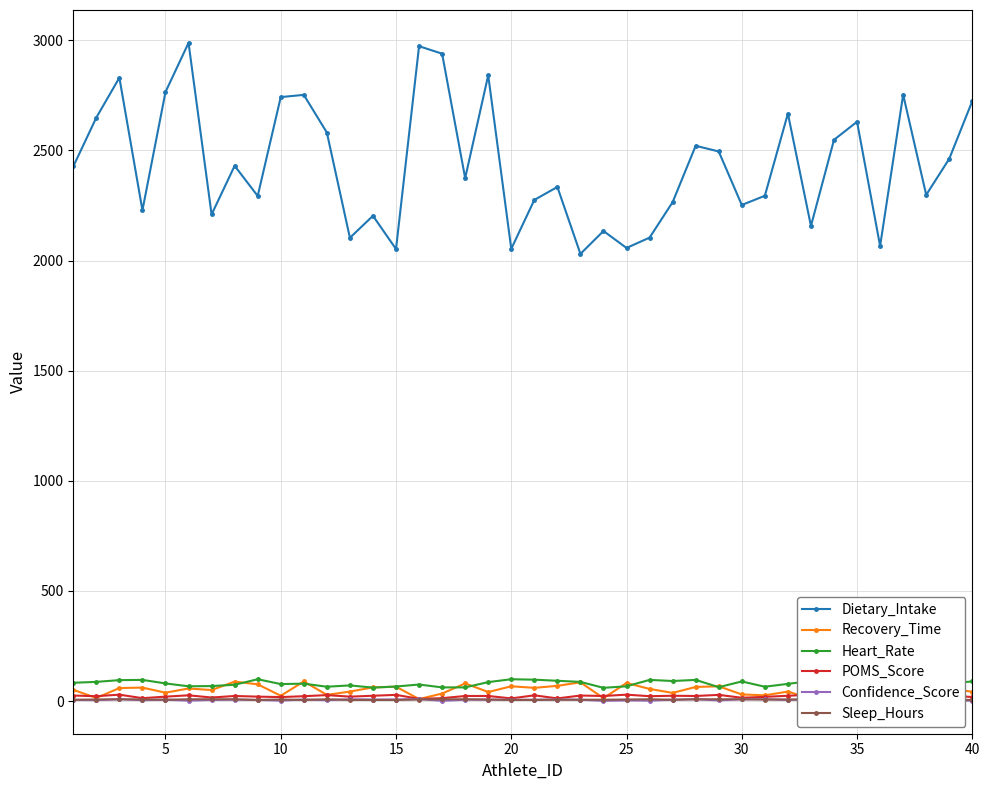

What is the difference between the Dietary_Intake values at 30 and 40?

472